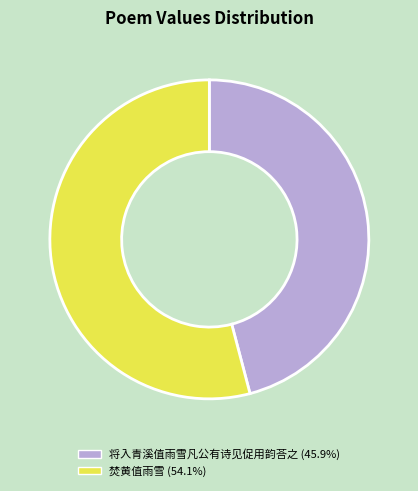

How many segments does this pie chart have?

2